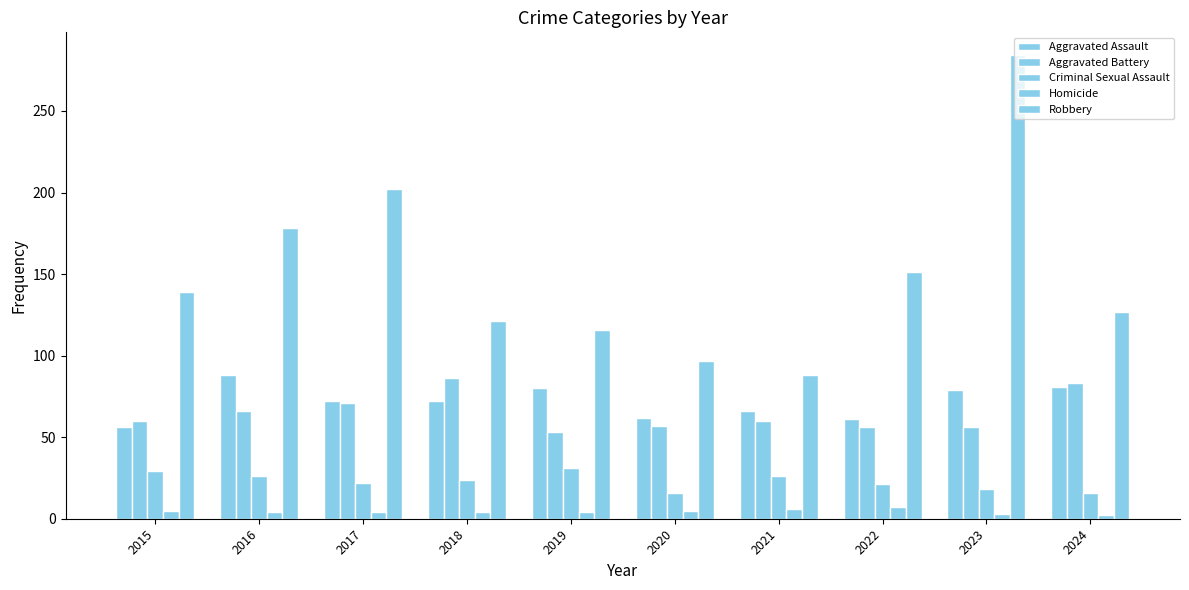

Which series has the largest range (max minus min)?

Robbery